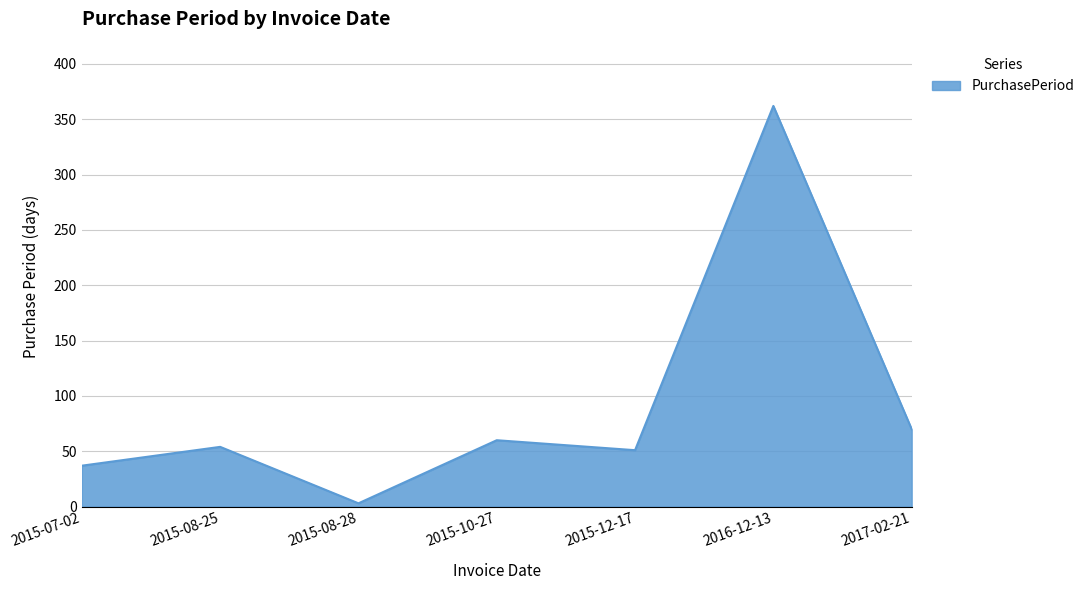

Where is the first local minimum?

2015-08-28